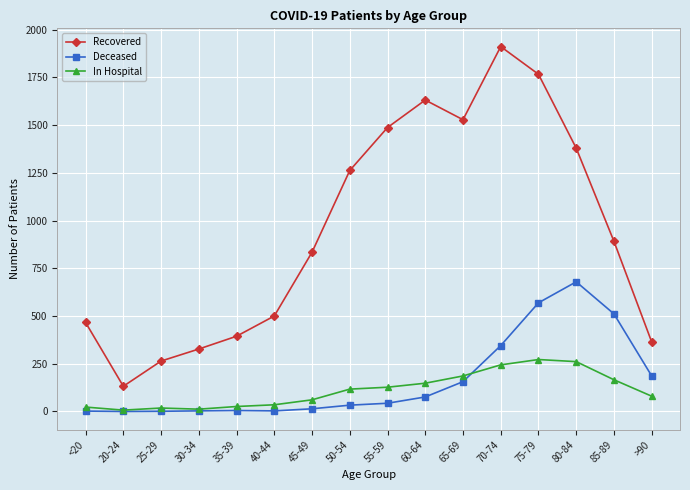

What are all the series names shown in the legend?

Recovered, Deceased, In Hospital